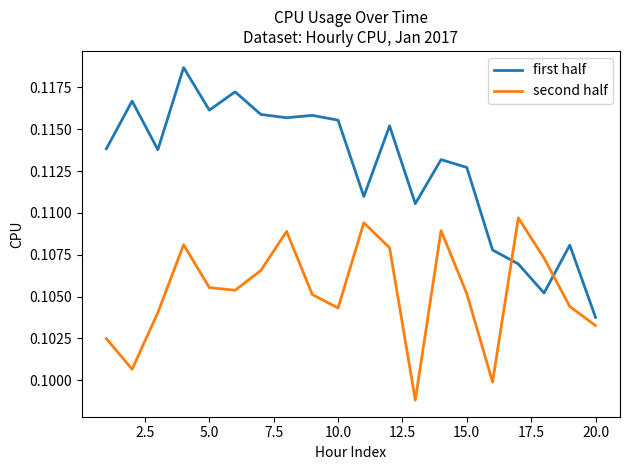

Which series has the widest spread of values?

first half